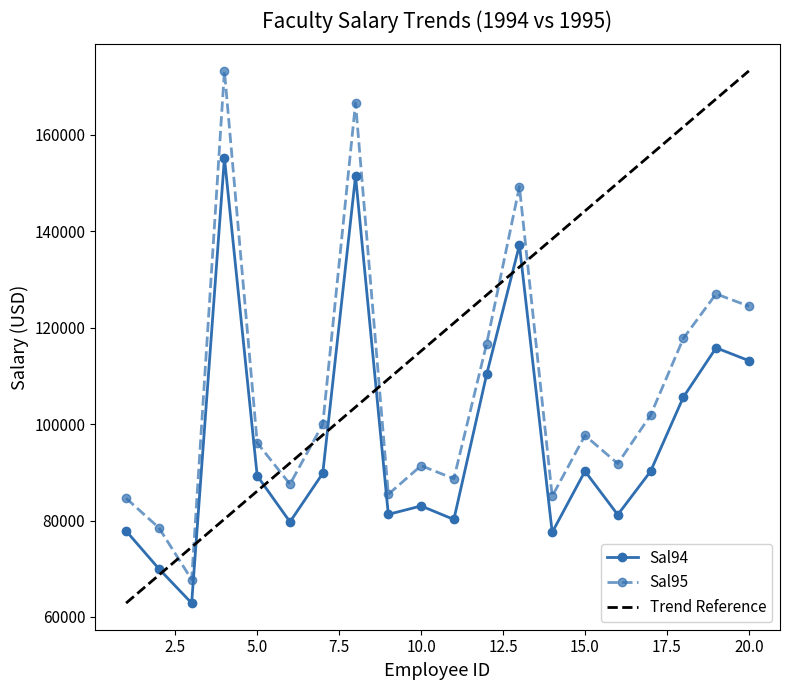

Which series has the largest total across all categories?

Trend Reference